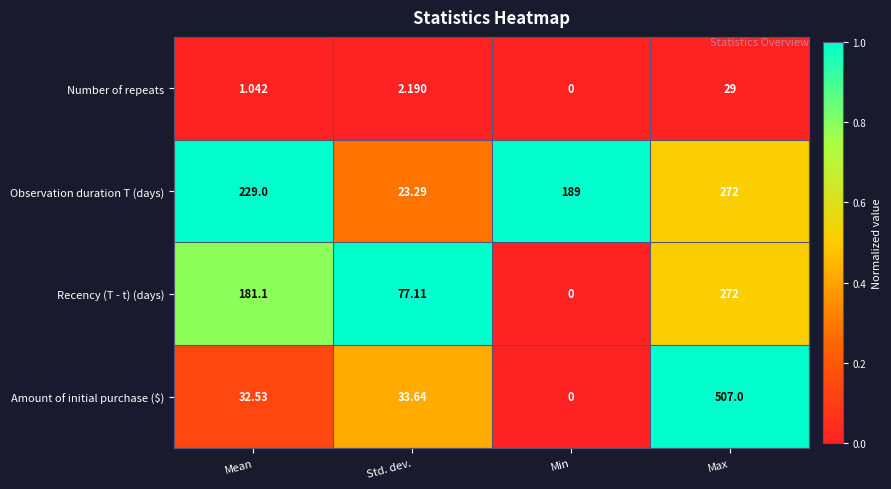

List the labels in order of Amount of initial purchase ($) value, largest first.

Max, Std. dev., Mean, Min